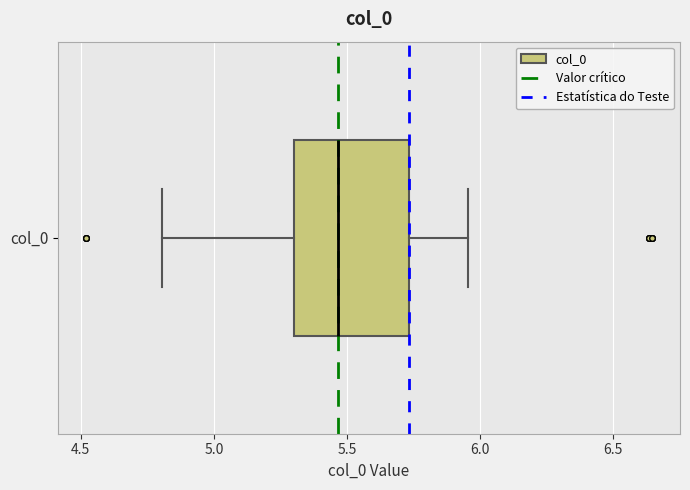

Read this box plot against the x-axis: the position of the median line, the range covered by the box, and the ends of both whiskers. The values are not printed on the chart, so give them approximately, as read against the axis.

median 5.45, box 5.30 to 5.75, whiskers 4.80 to 5.95